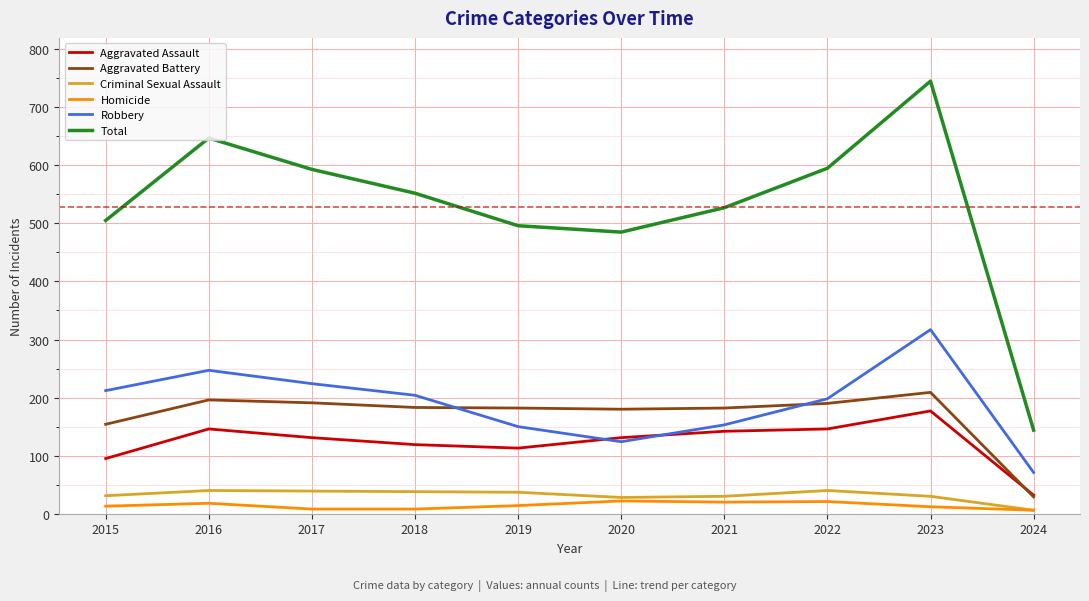

What is the difference between the second highest and minimum values in the Aggravated Battery series?

167